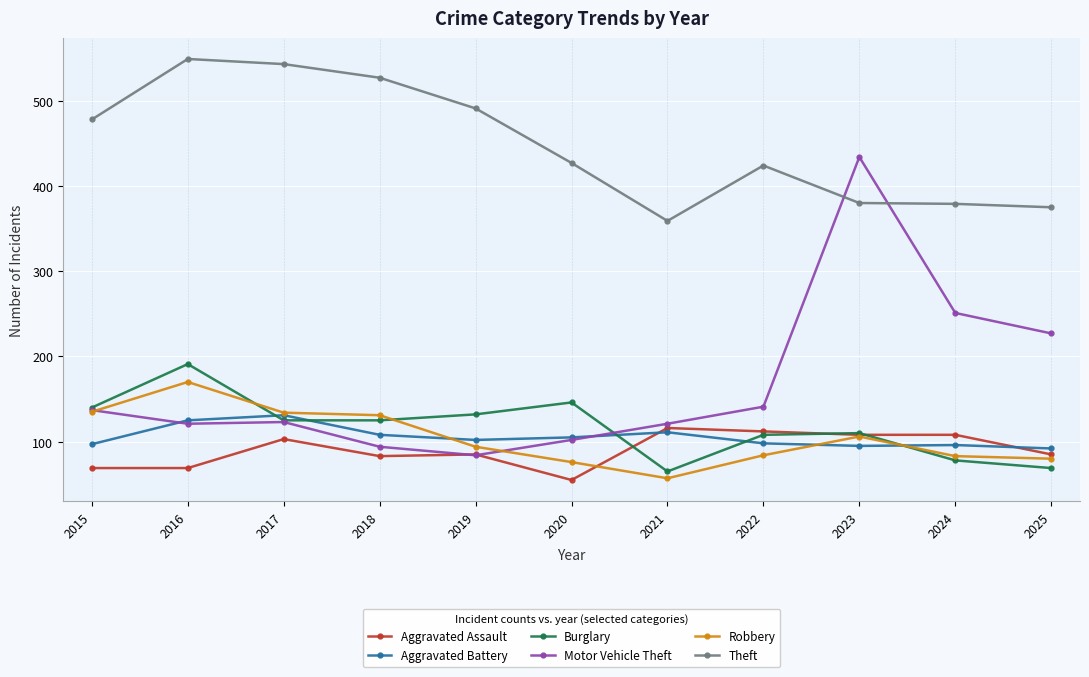

Where is the first local minimum for Theft?

2021